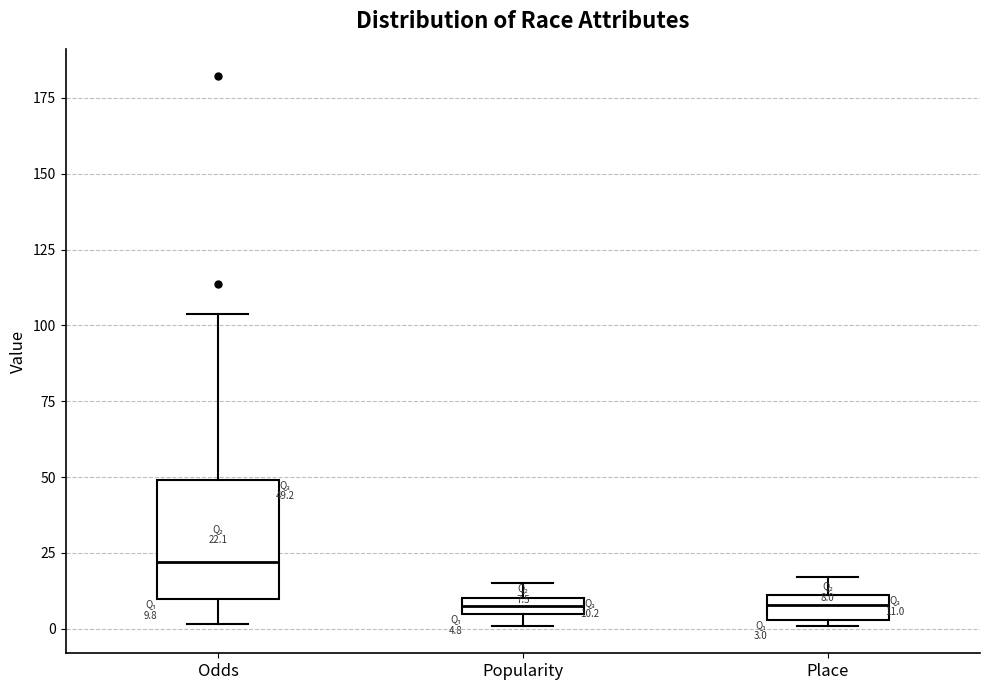

Which box has the highest median line?

Odds